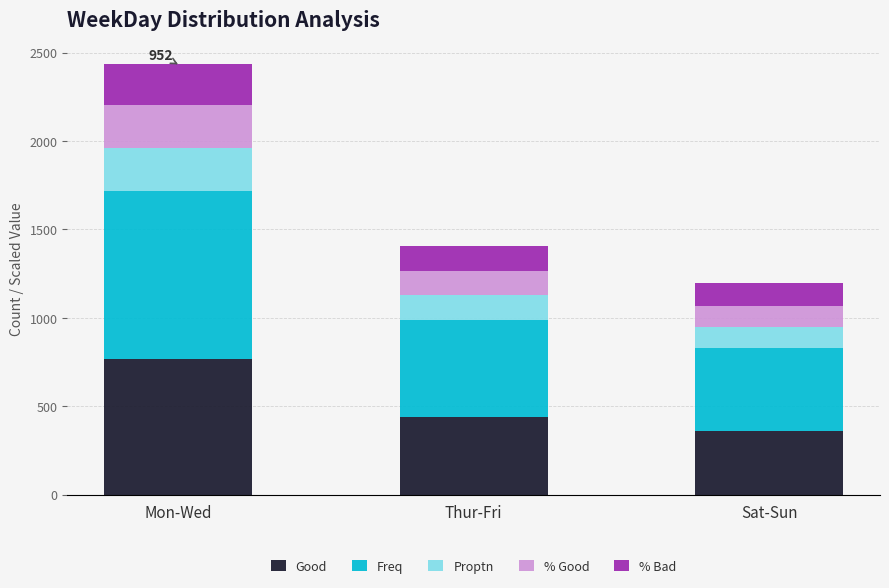

What is the approximate value of Good at Mon-Wed?

768.0